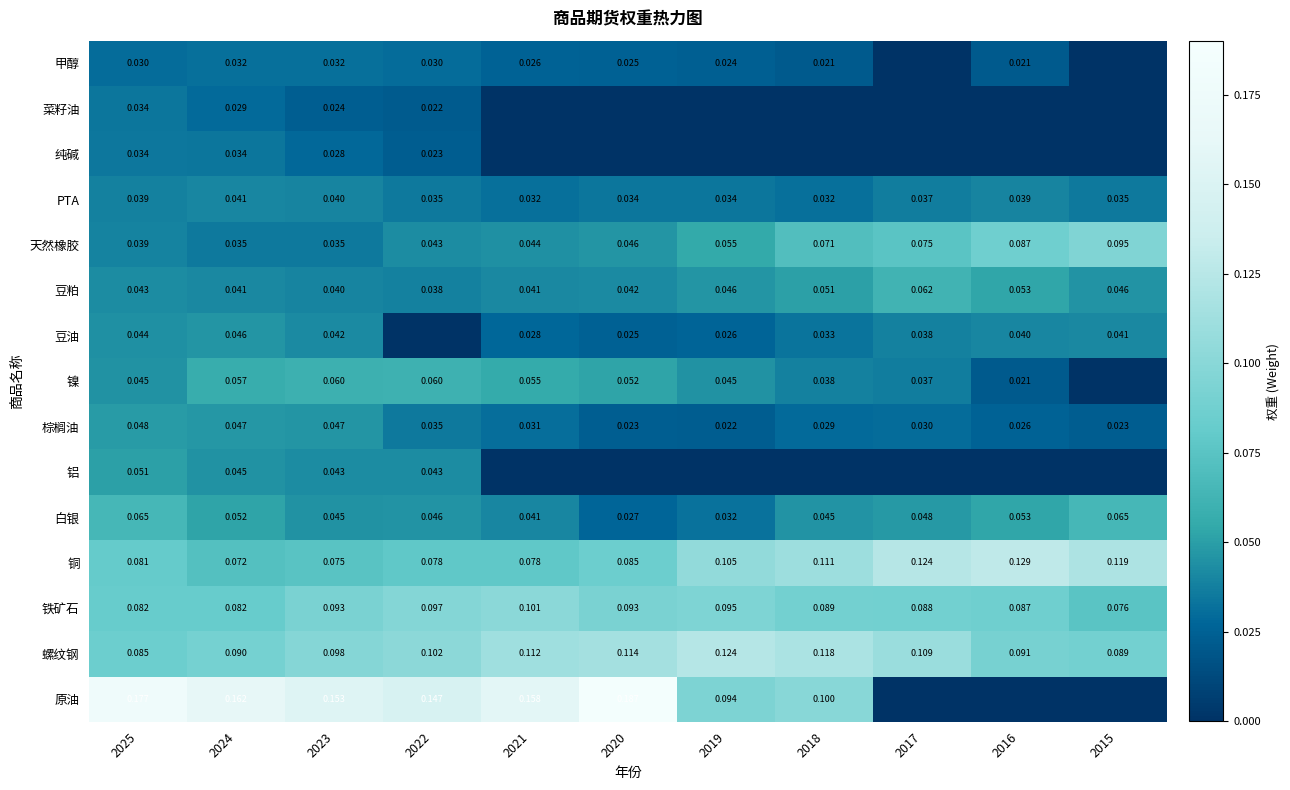

Is it true that 天然橡胶 equals 0.1 at 2016?

True